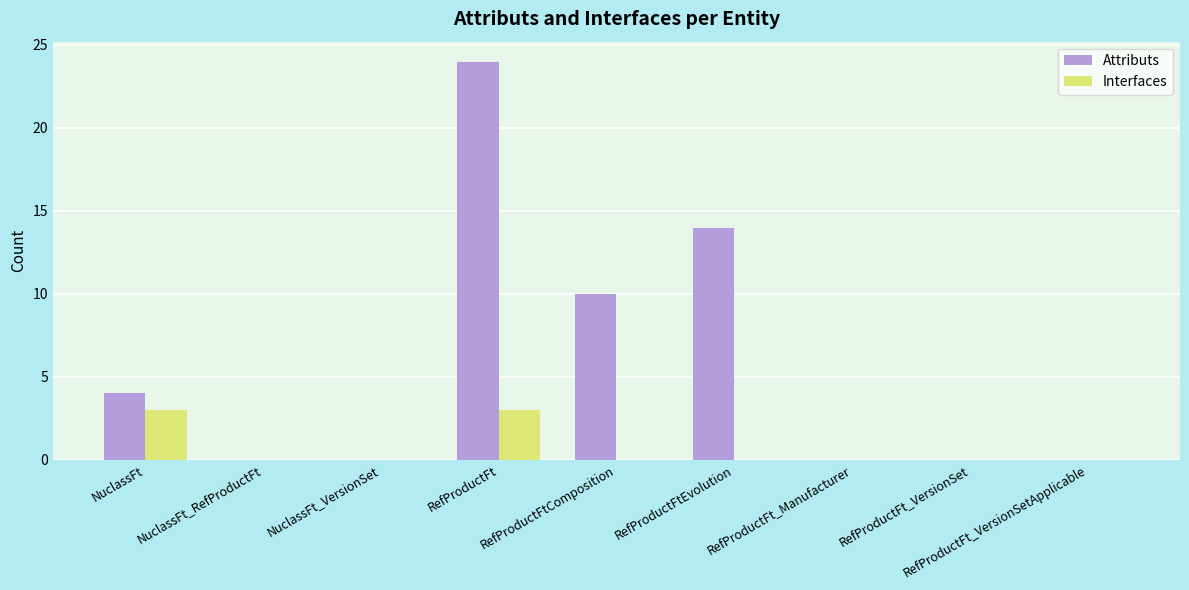

Reading left to right, extract all data points from this chart.

Attributs: NuclassFt=4	NuclassFt_RefProductFt=0	NuclassFt_VersionSet=0	RefProductFt=24	RefProductFtComposition=10	RefProductFtEvolution=14	RefProductFt_Manufacturer=0	RefProductFt_VersionSet=0	RefProductFt_VersionSetApplicable=0
Interfaces: NuclassFt=3	NuclassFt_RefProductFt=0	NuclassFt_VersionSet=0	RefProductFt=3	RefProductFtComposition=0	RefProductFtEvolution=0	RefProductFt_Manufacturer=0	RefProductFt_VersionSet=0	RefProductFt_VersionSetApplicable=0